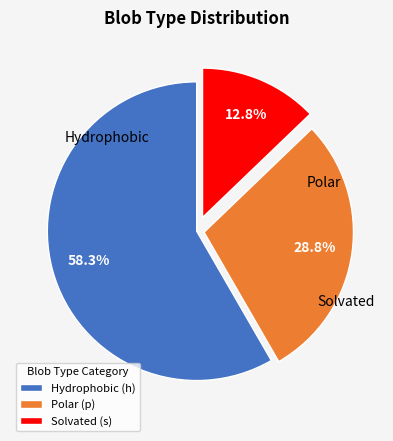

Is there a majority slice in this chart?

Yes